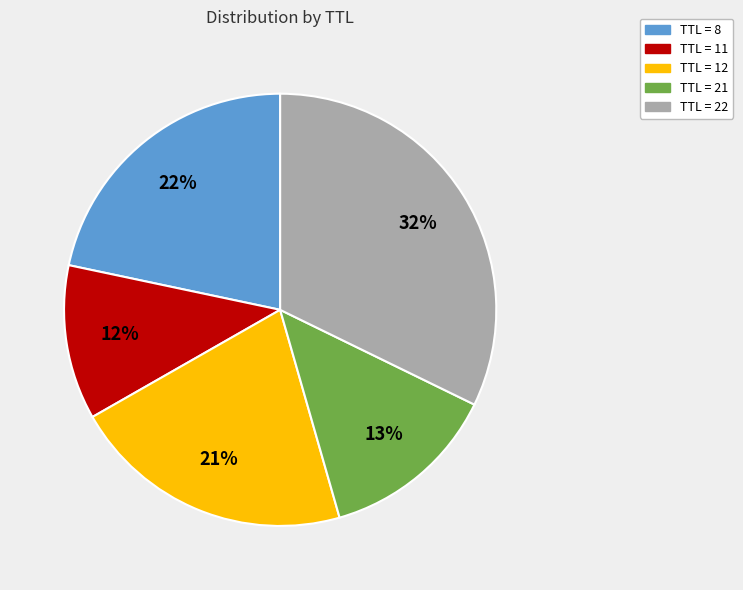

Does any single category account for the majority?

No